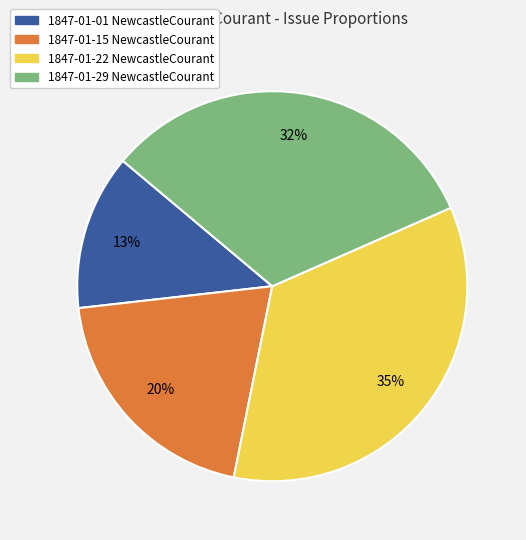

How many segments does this pie chart have?

4